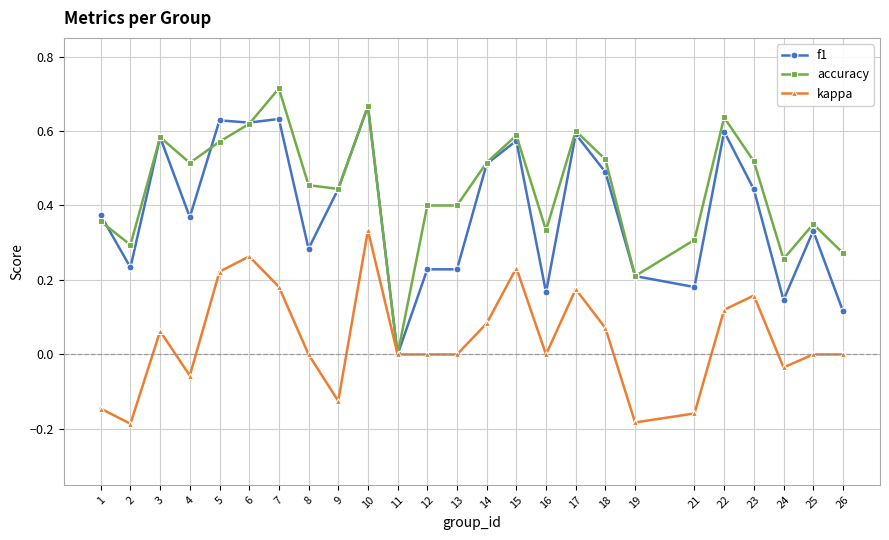

Between 6 and 8, which series saw the biggest shift?

f1